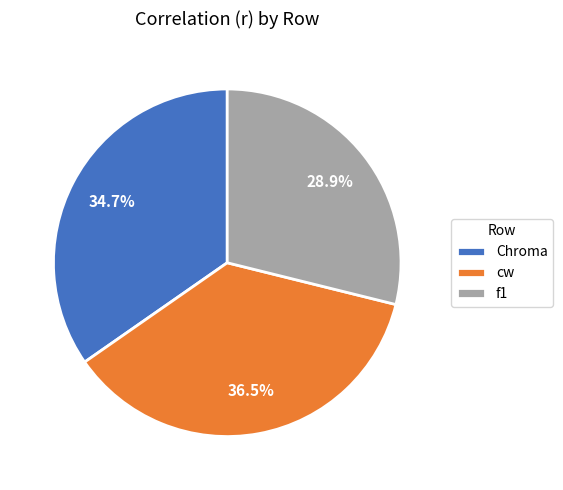

What is the total percentage of cw and f1?

65.3%